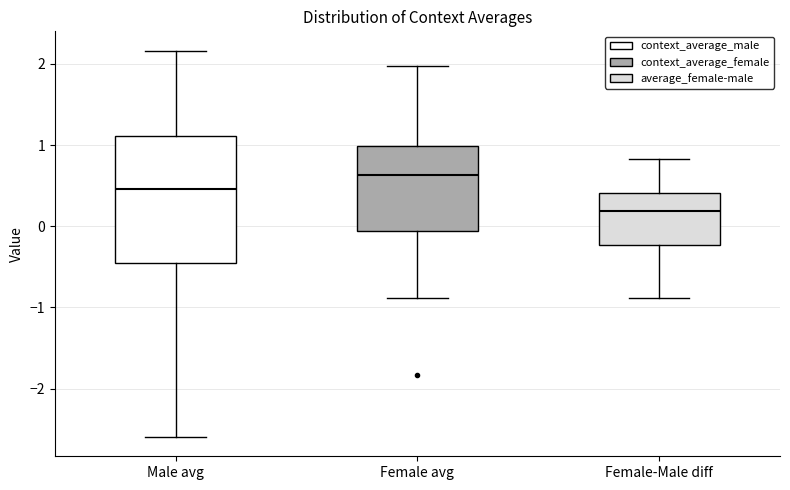

Reading left to right, transcribe this box plot: for each box, give where its median line is, the range the box spans, and where its two whiskers end, as read against the y-axis. The values are not printed on the chart, so give them approximately, as read against the axis.

Male avg: median 0.5, box -0.5 to 1.1, whiskers -2.6 to 2.2
Female avg: median 0.6, box -0.1 to 1.0, whiskers -0.9 to 2.0
Female-Male diff: median 0.2, box -0.2 to 0.4, whiskers -0.9 to 0.8